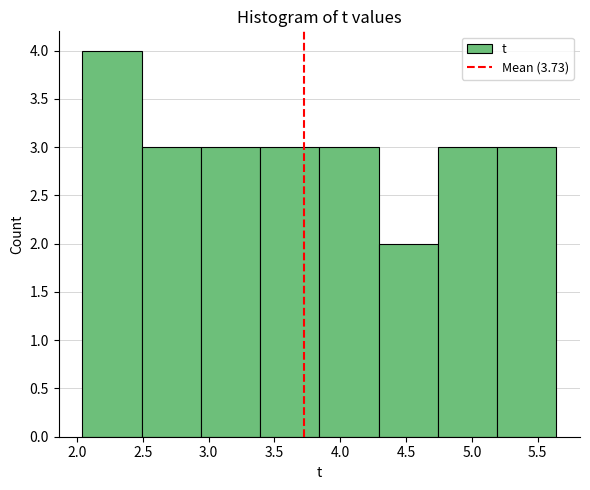

Reading left to right, list every bar in this chart as the range it spans on the x-axis followed by its height. Neither the bar edges nor the heights are printed on the chart, so give them approximately, as read against the axes.

2.05 to 2.50: 4
2.50 to 2.95: 3
2.95 to 3.40: 3
3.40 to 3.85: 3
3.85 to 4.30: 3
4.30 to 4.75: 2
4.75 to 5.20: 3
5.20 to 5.65: 3